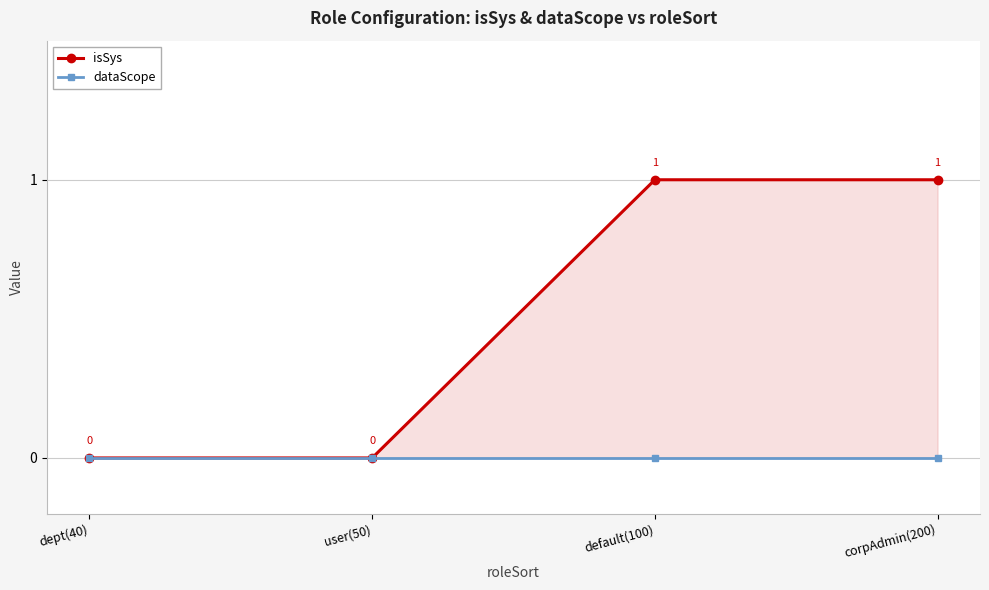

How many lines are shown in the chart?

2